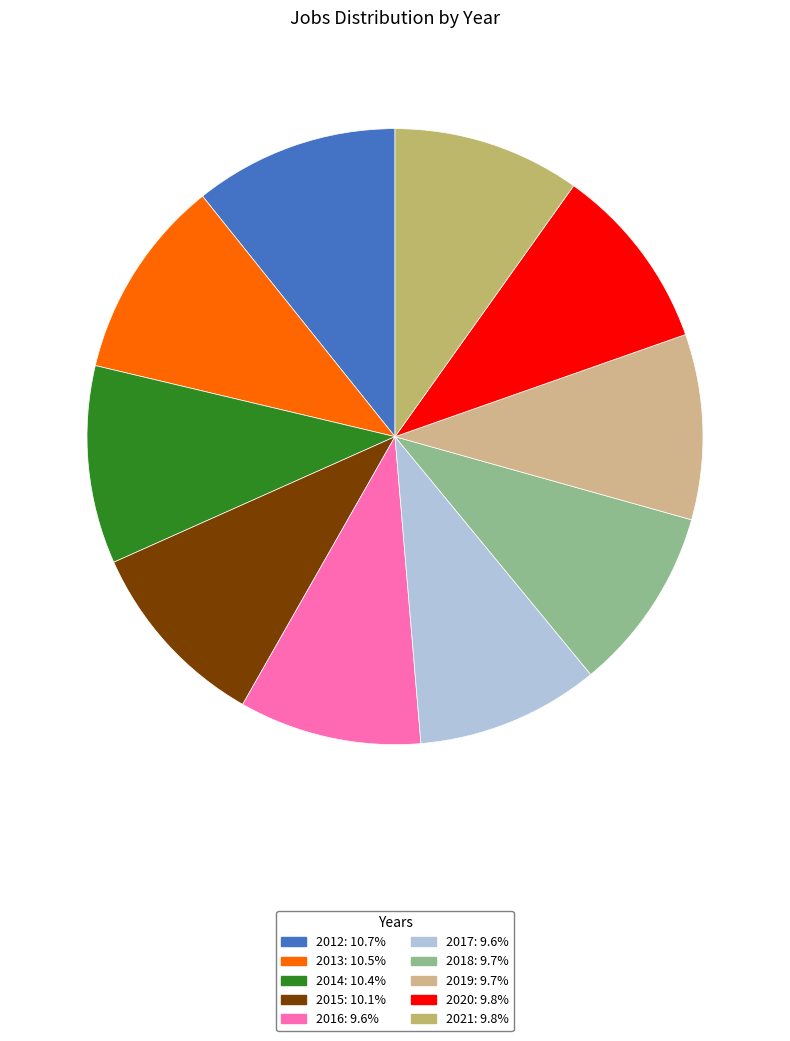

Is it true that 2019 is 1% of the pie?

False